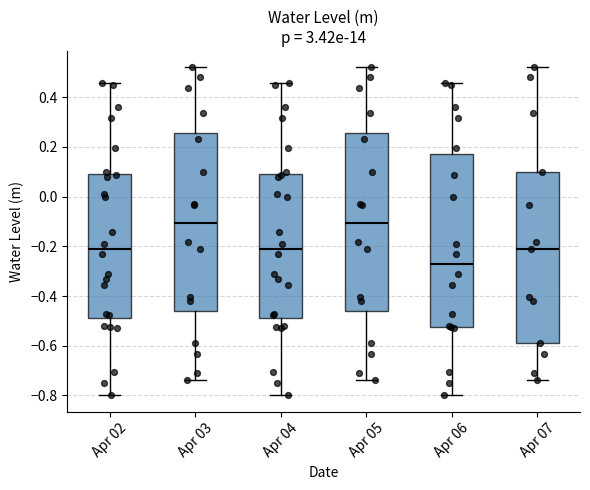

Which box has the lowest median line?

Apr 06